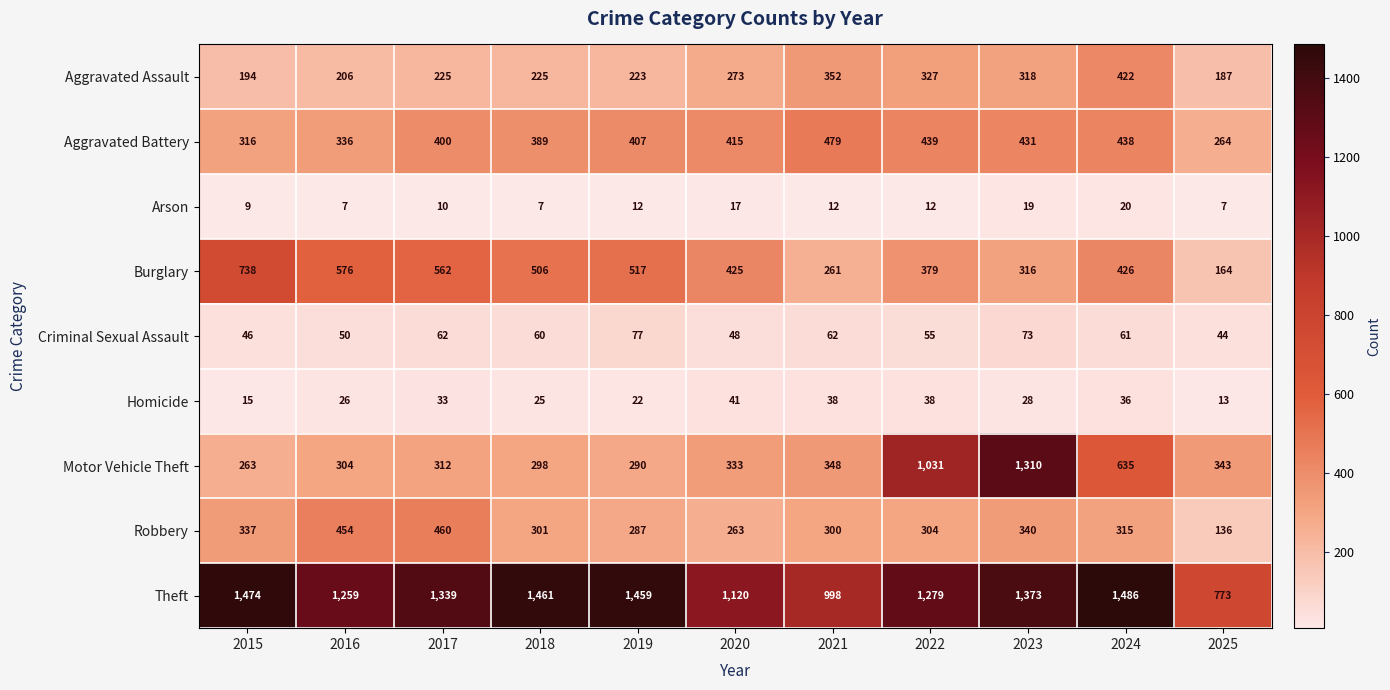

Between 2015 and 2017, which series saw the biggest shift?

Burglary